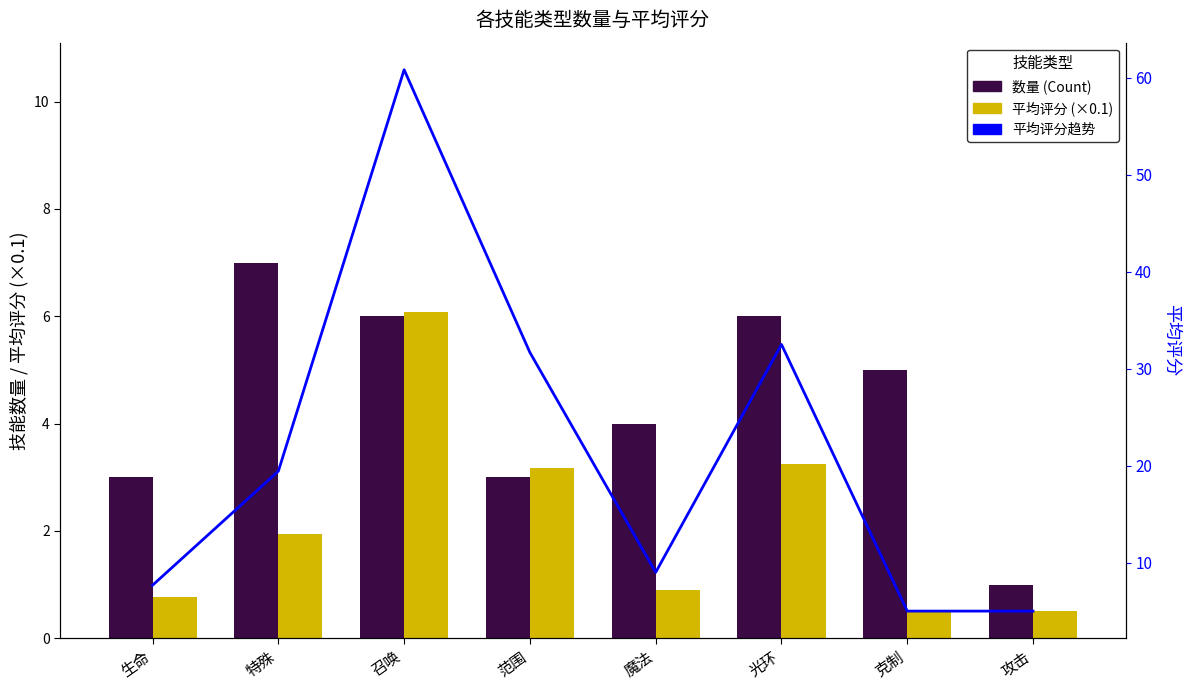

At how many categories does at least one series exceed 50?

1